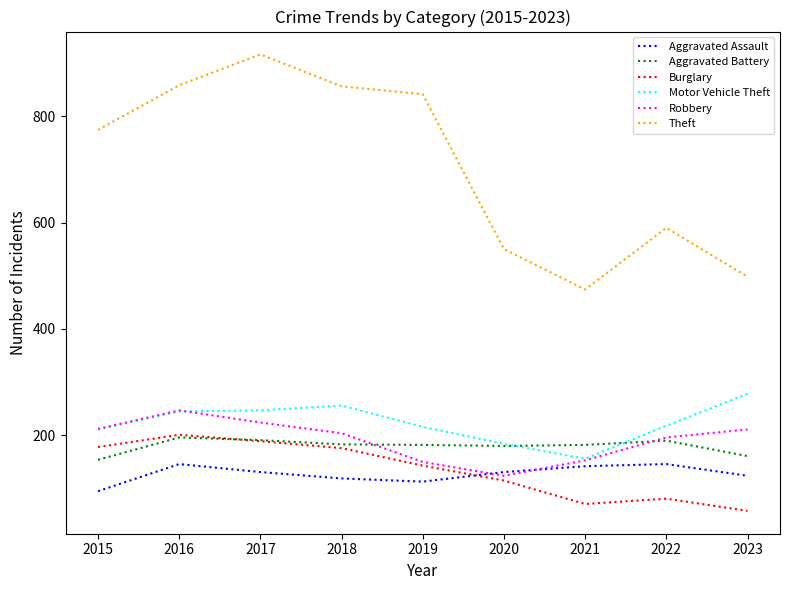

The value of Robbery at 2017 is 224. True or false?

True